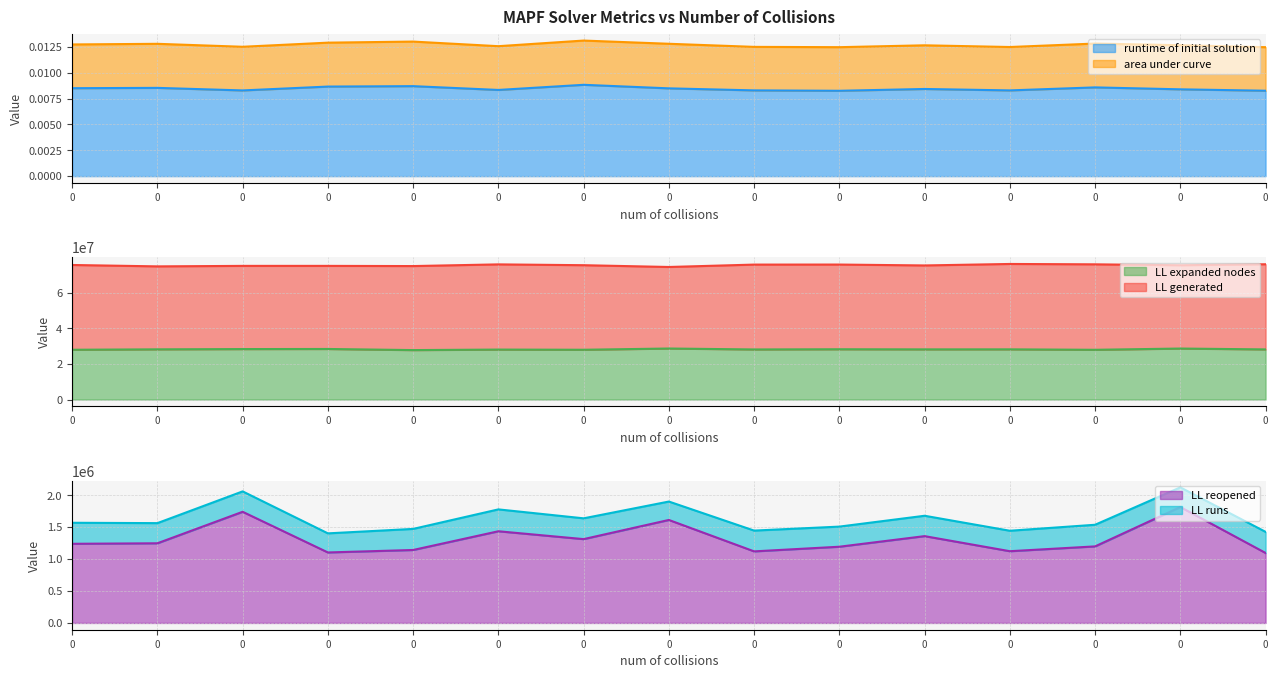

The value of LL reopened at 0 is 1929962.2. True or false?

False